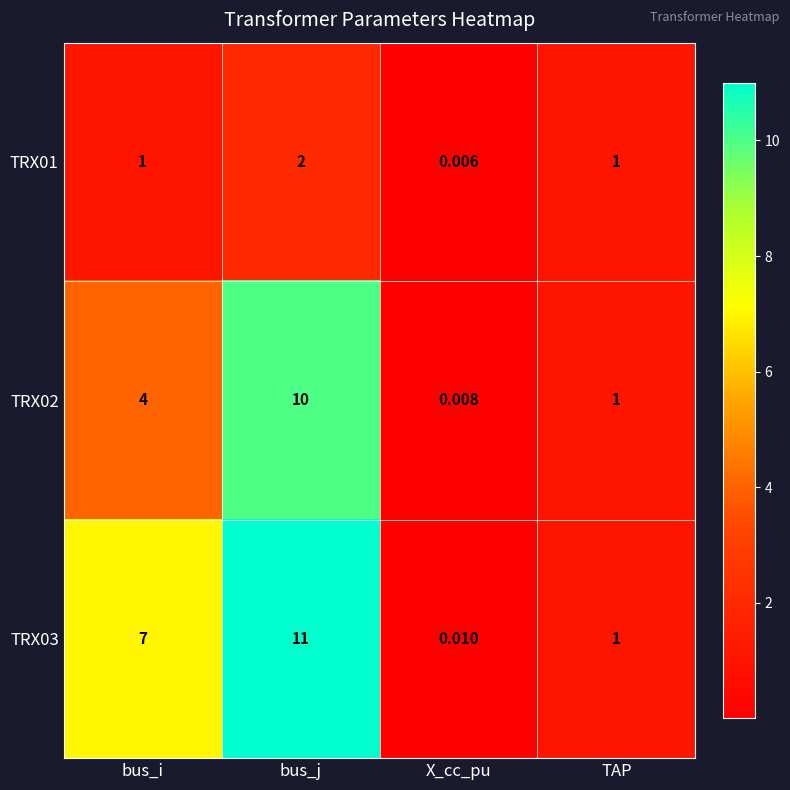

Where is TRX03 nearest to the value 5?

bus_i